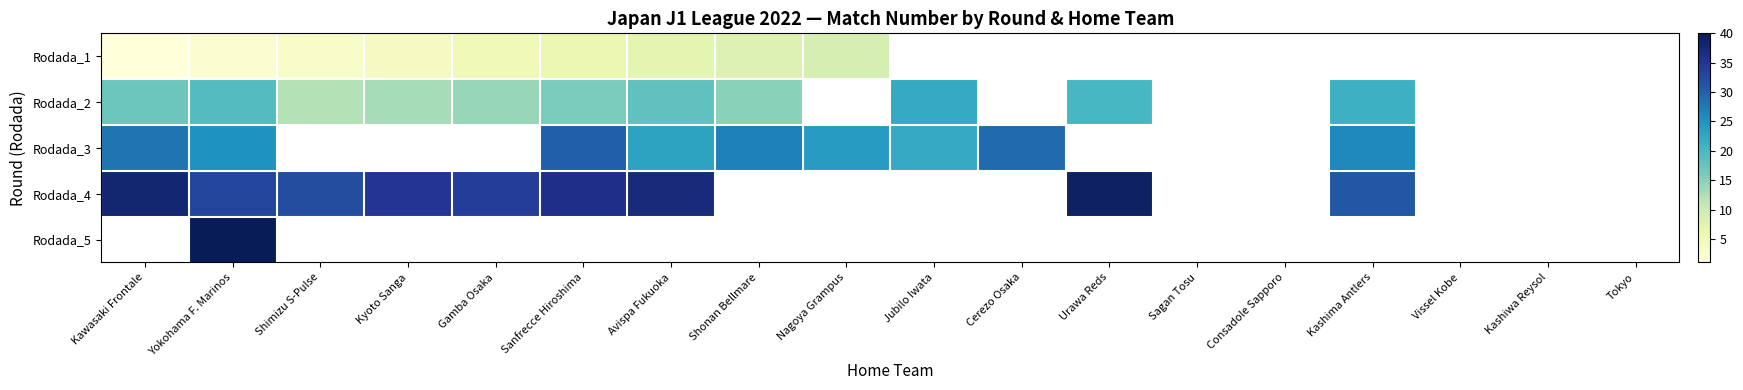

At which label does Rodada_3 reach its minimum?

Jubilo Iwata